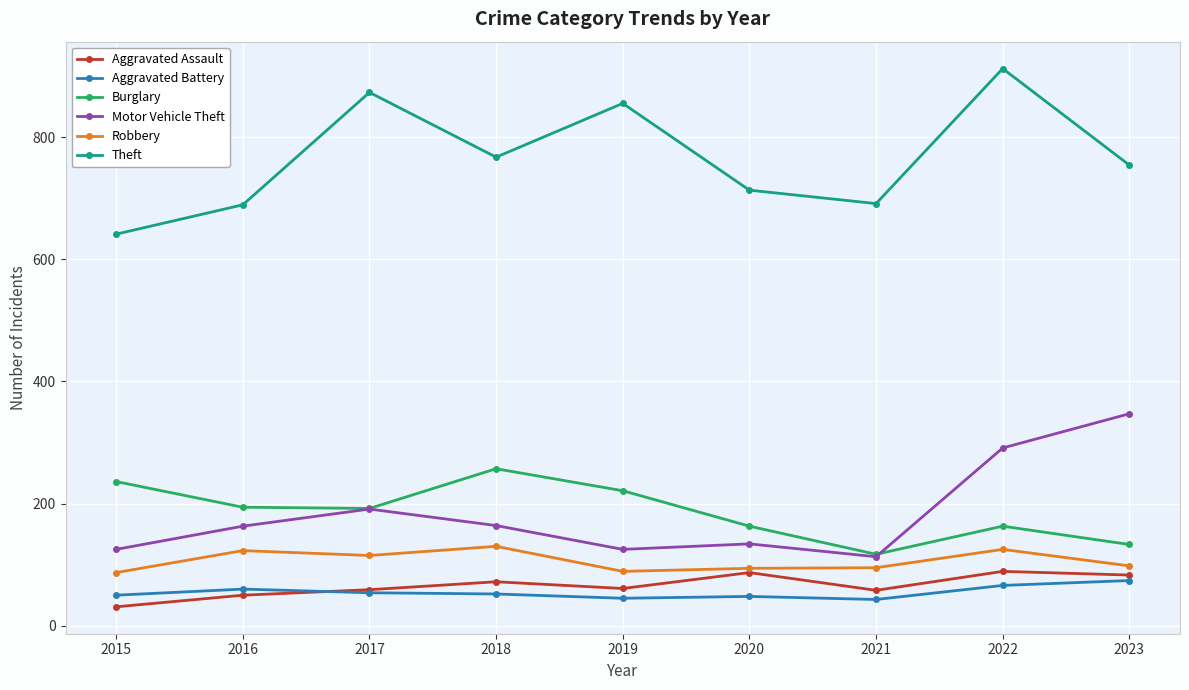

Which series changed the most between 2015 and 2021?

Burglary